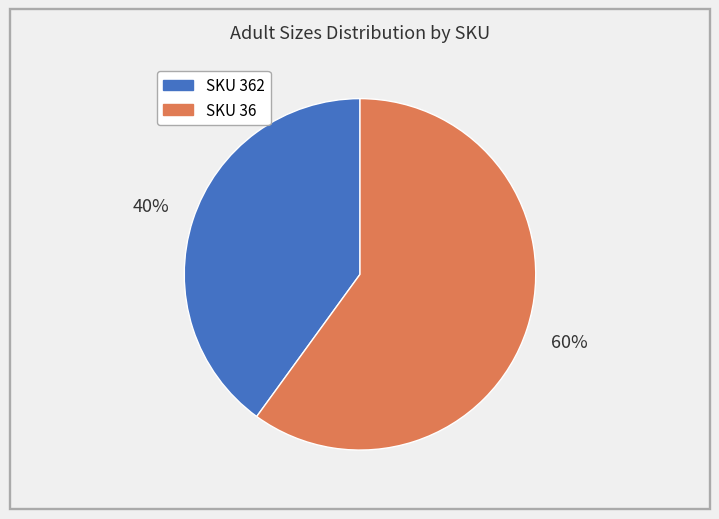

Does any single category account for the majority?

Yes